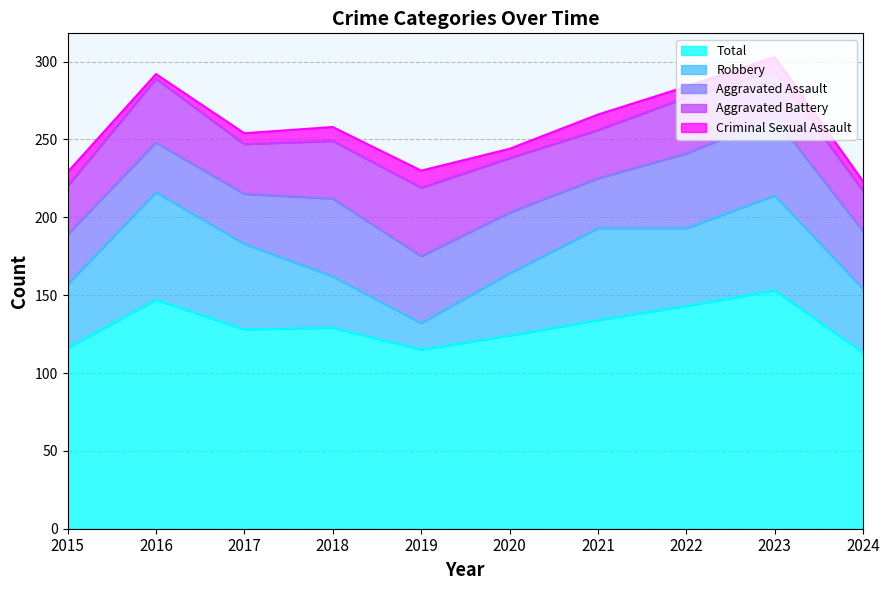

Which series has the largest total across all categories?

Total